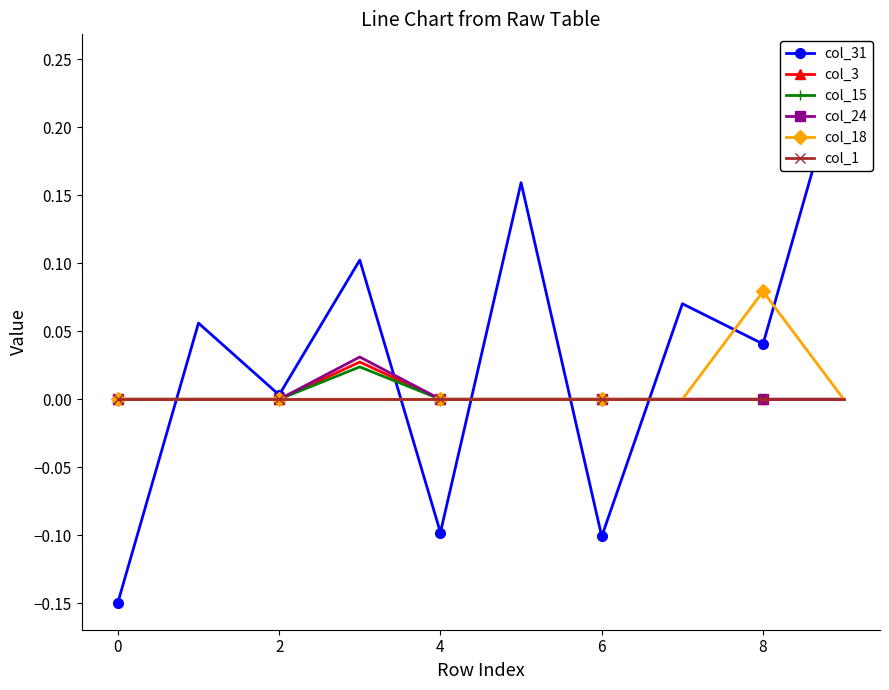

Is it true that col_15 equals 0.0 at 9?

True